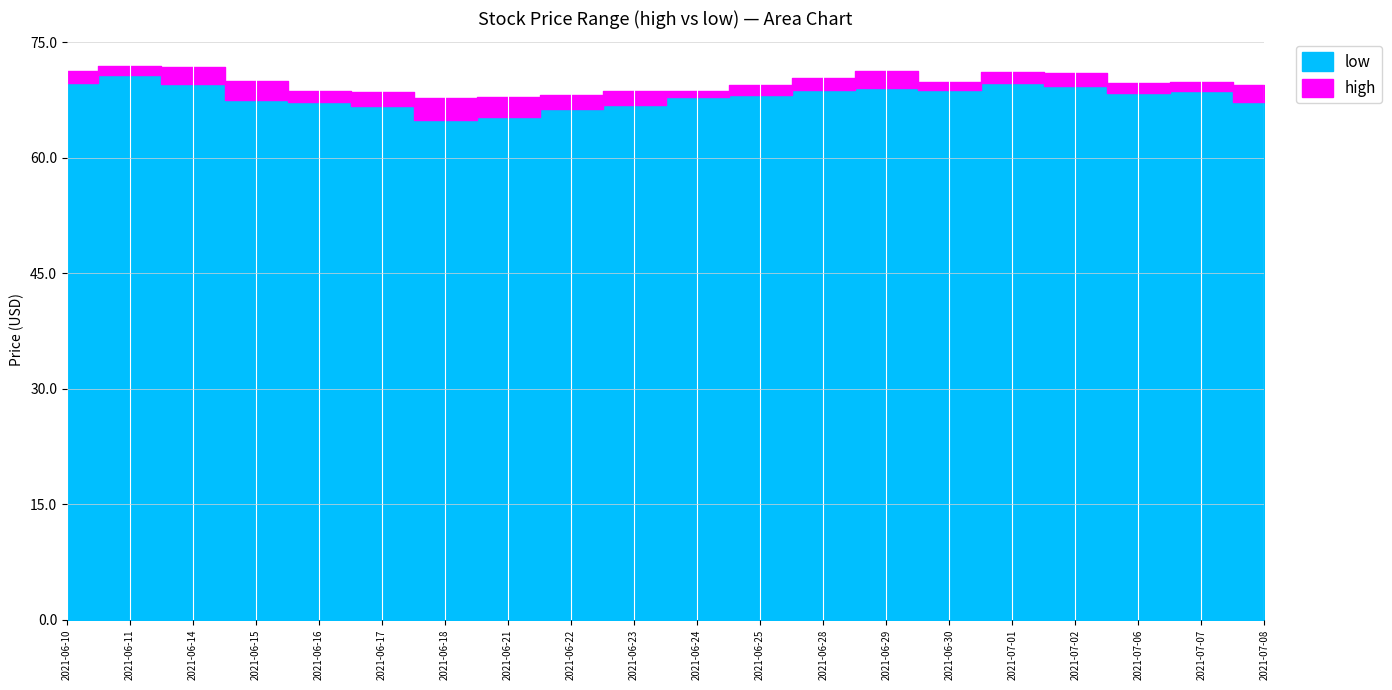

How many data points in high are above 69?

13